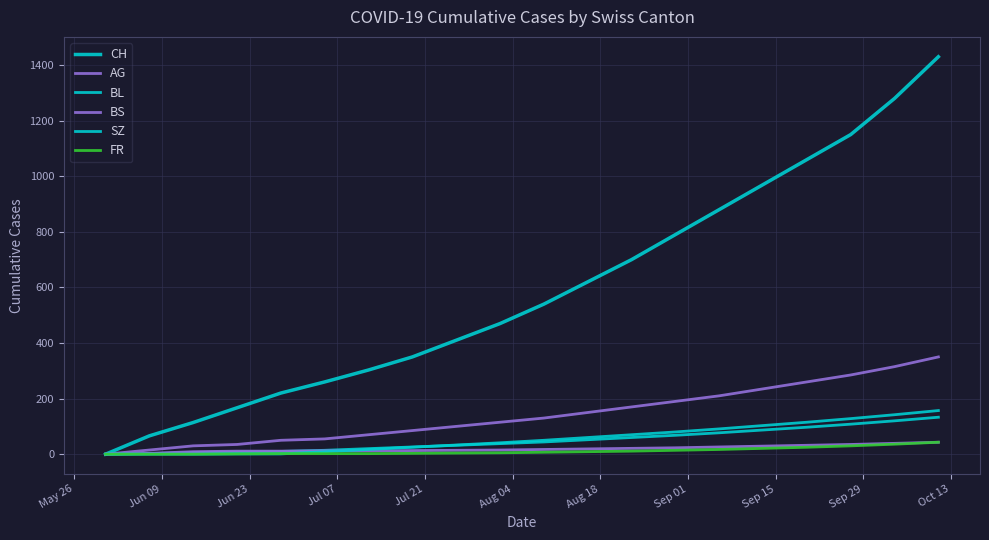

How many lines are shown in the chart?

6